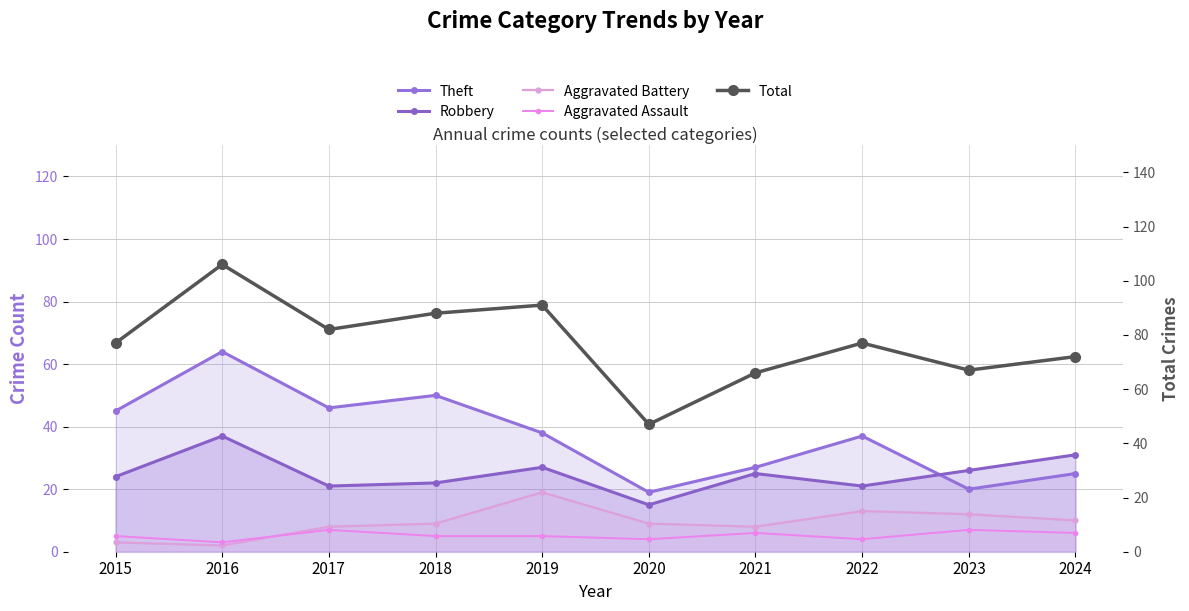

At which label does Theft first exceed 38?

2015